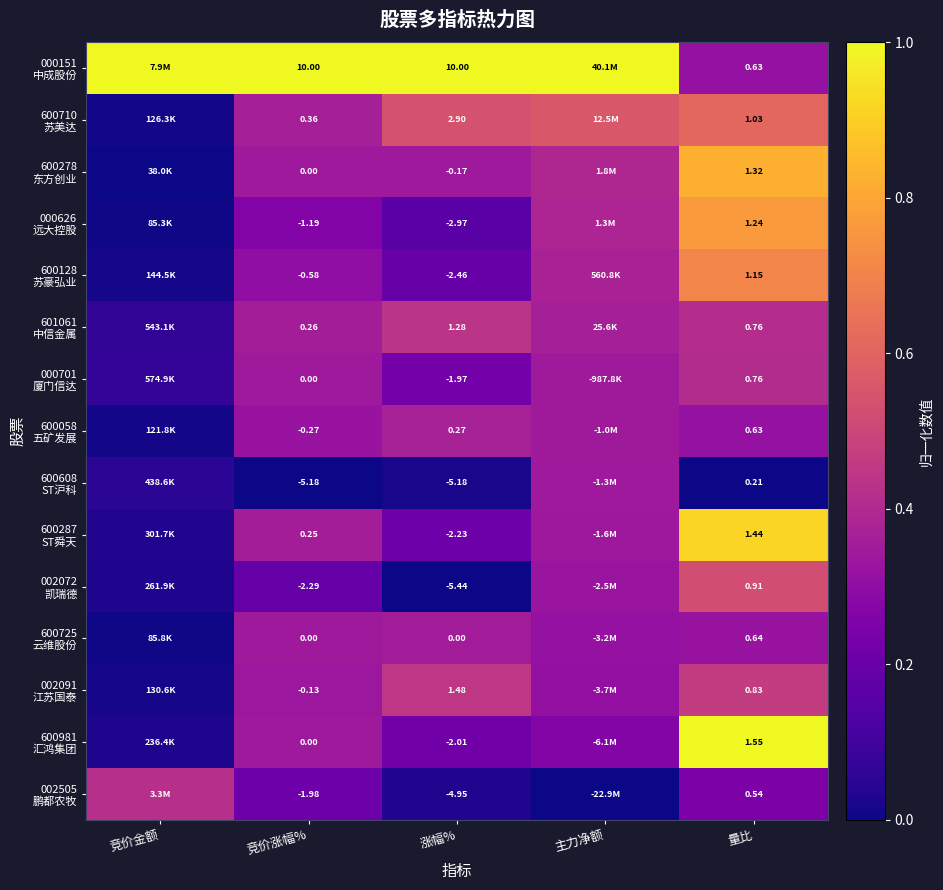

How many categories are shown in the chart?

5